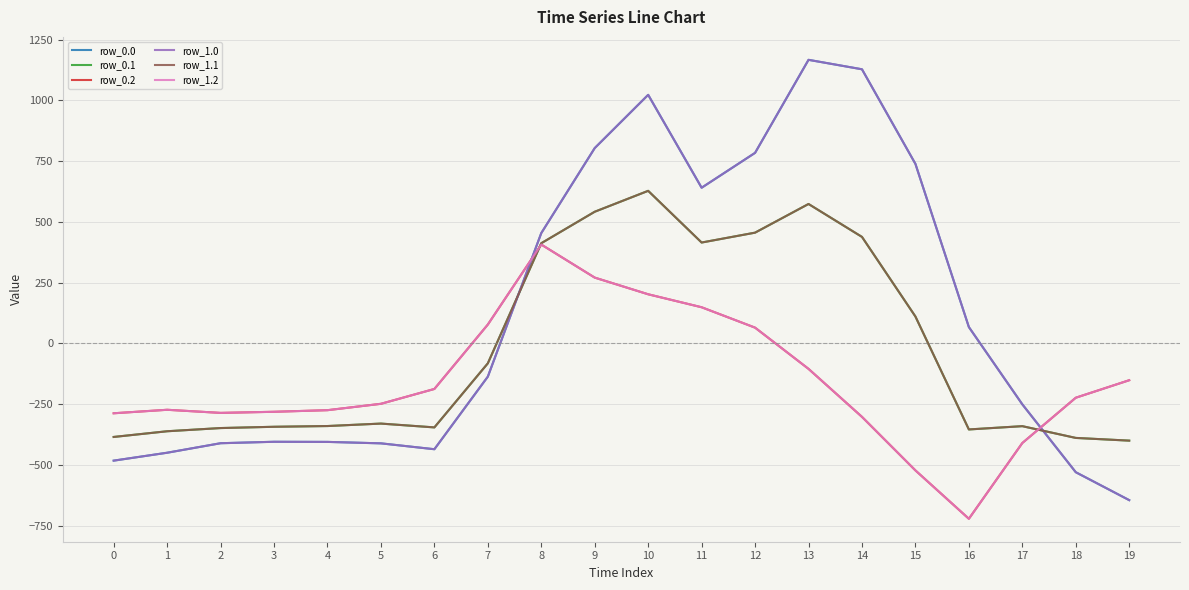

What are all the series names shown in the legend?

row_0.0, row_0.1, row_0.2, row_1.0, row_1.1, row_1.2